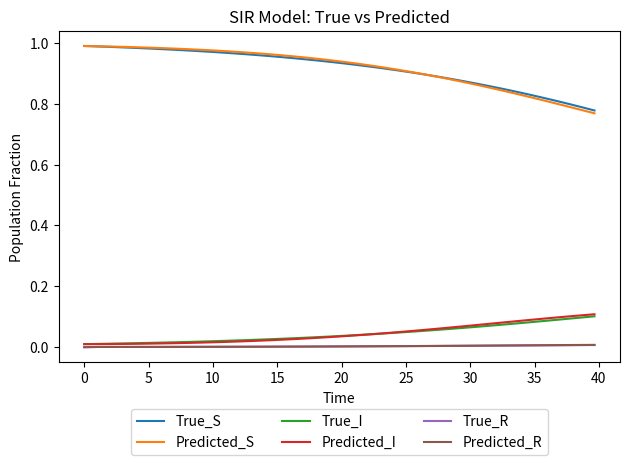

True or false: True_S and True_I intersect in this chart.

False